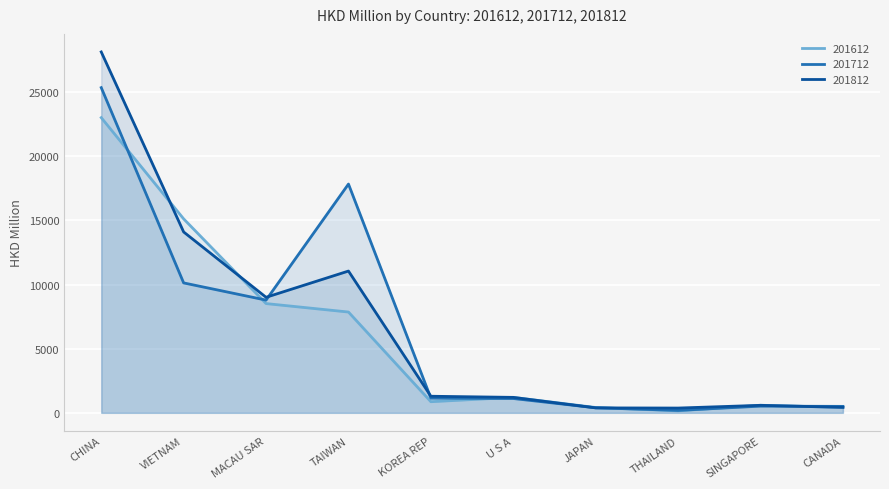

Is the value of 201612 at CANADA greater than the value of 201812 at U S A?

No